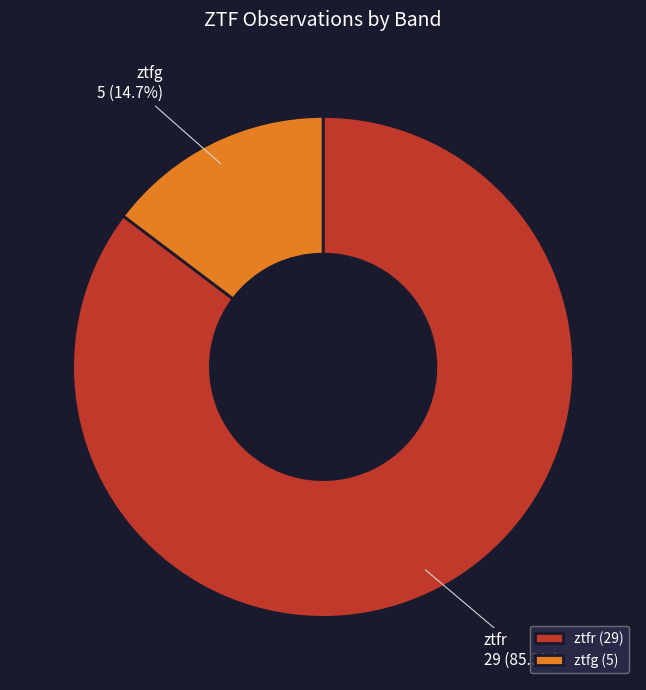

Is it true that ztfr is 77% of the pie?

False